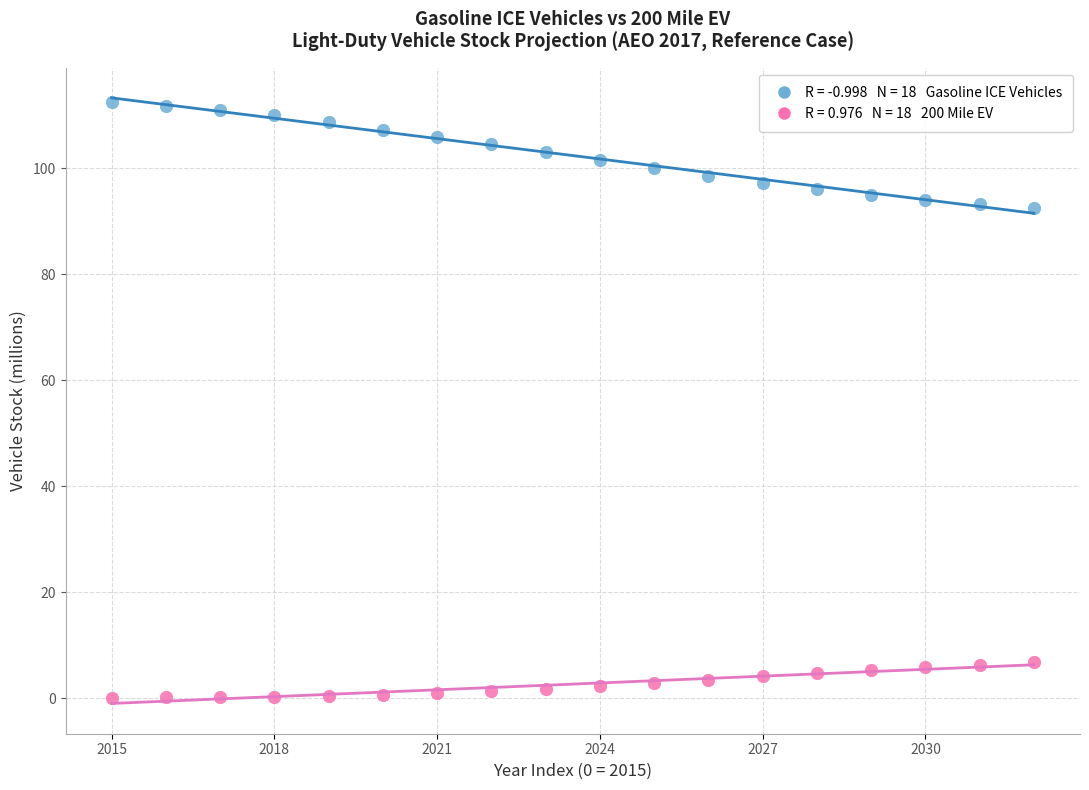

Across all data points, what is the range of X values (max minus min)?

20.0